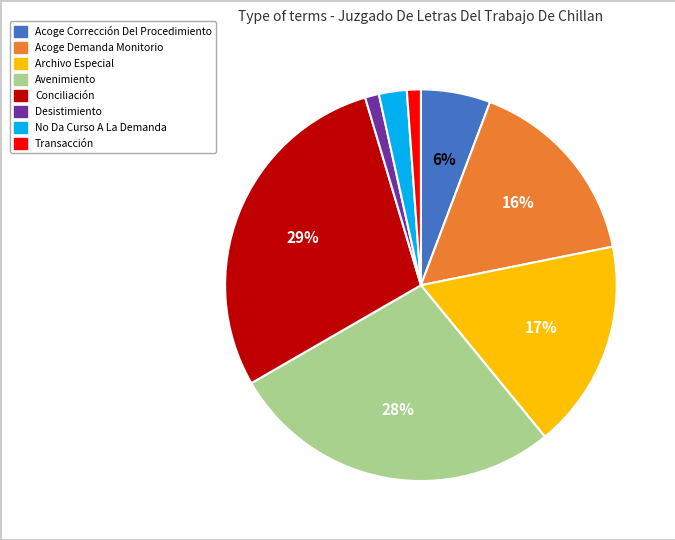

Do Acoge Corrección Del Procedimiento and Archivo Especial together represent more than half of the pie?

No